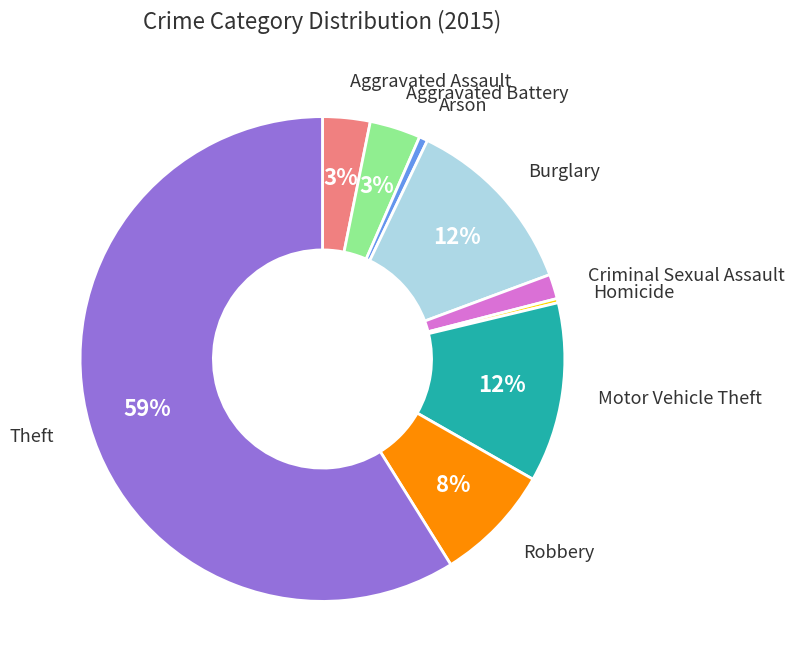

To the nearest percent, what percentage of the pie is Motor Vehicle Theft?

12%